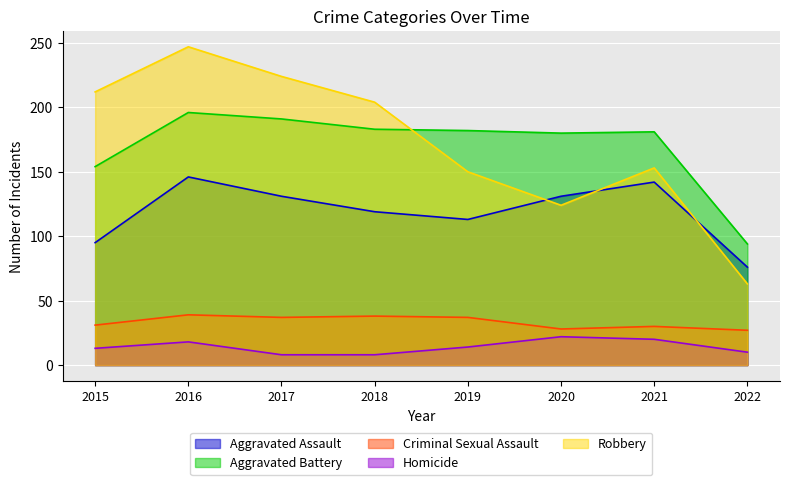

Is it true that Aggravated Assault equals 113 at 2019?

True